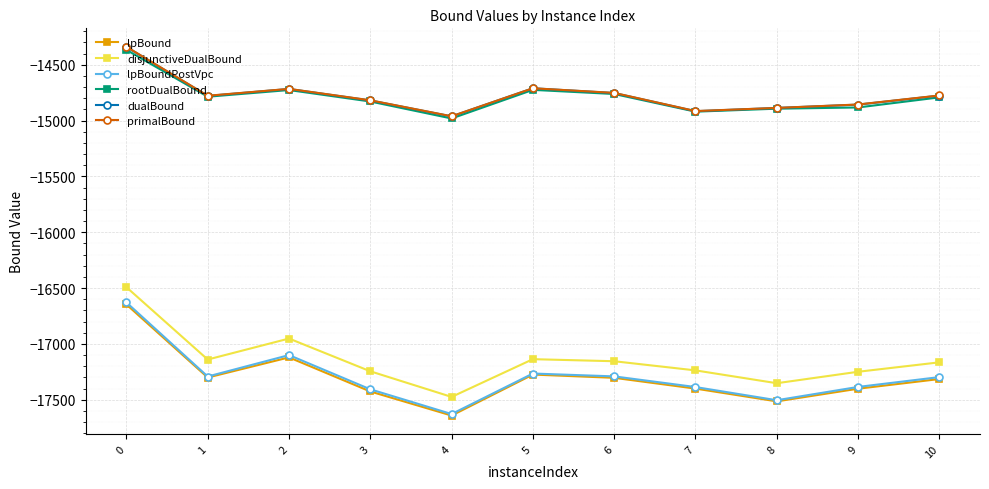

At which label is disjunctiveDualBound closest to -16983?

2